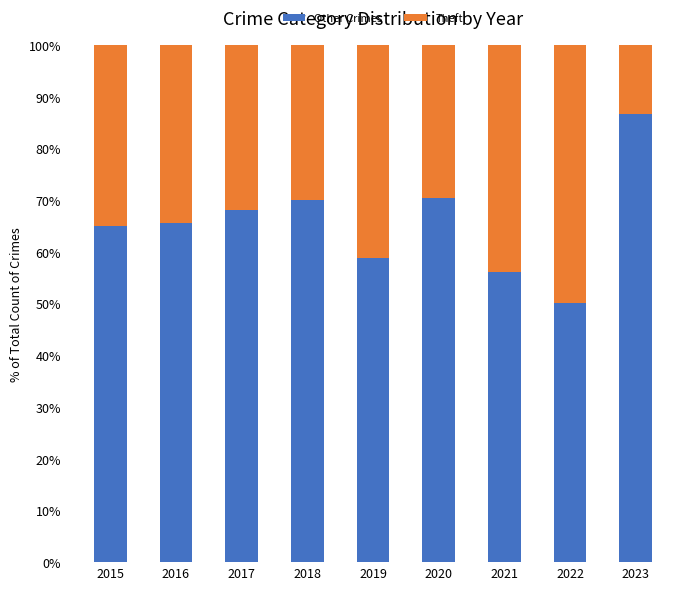

Is it true that Other Crimes equals 50.0 at 2022?

True